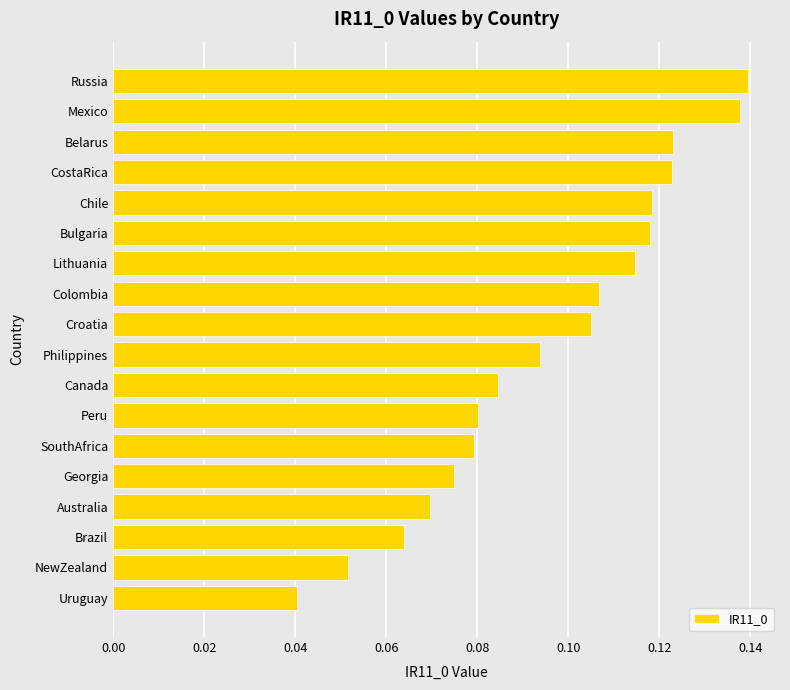

Count the values in the range 0 to 1.

18